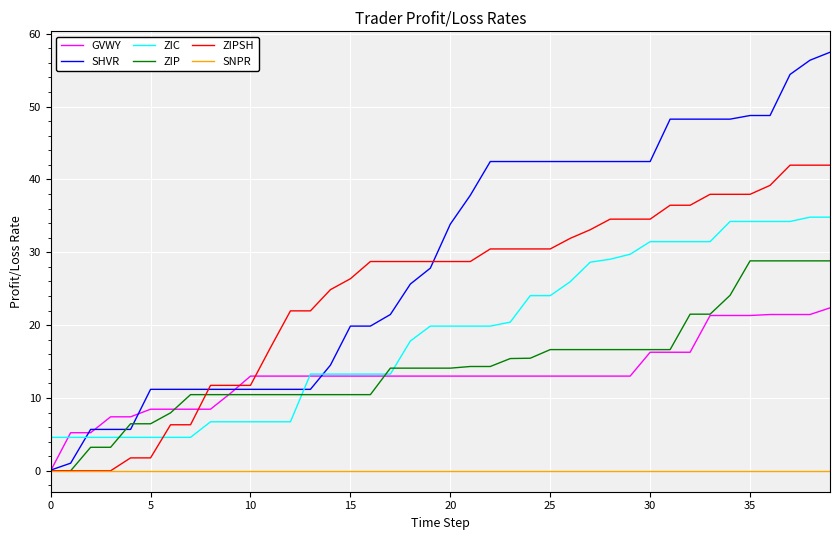

True or false: SNPR and ZIC cross at least once.

False